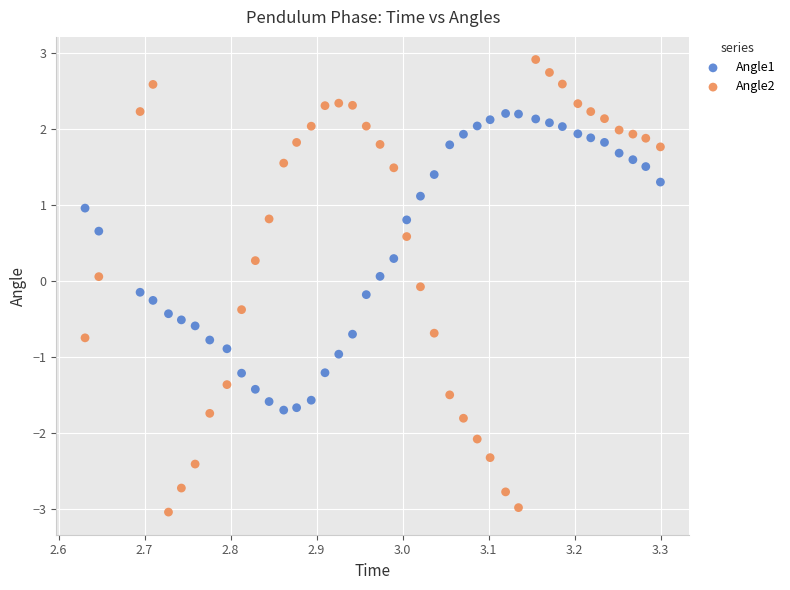

Across all data points, what is the range of X values (max minus min)?

0.7